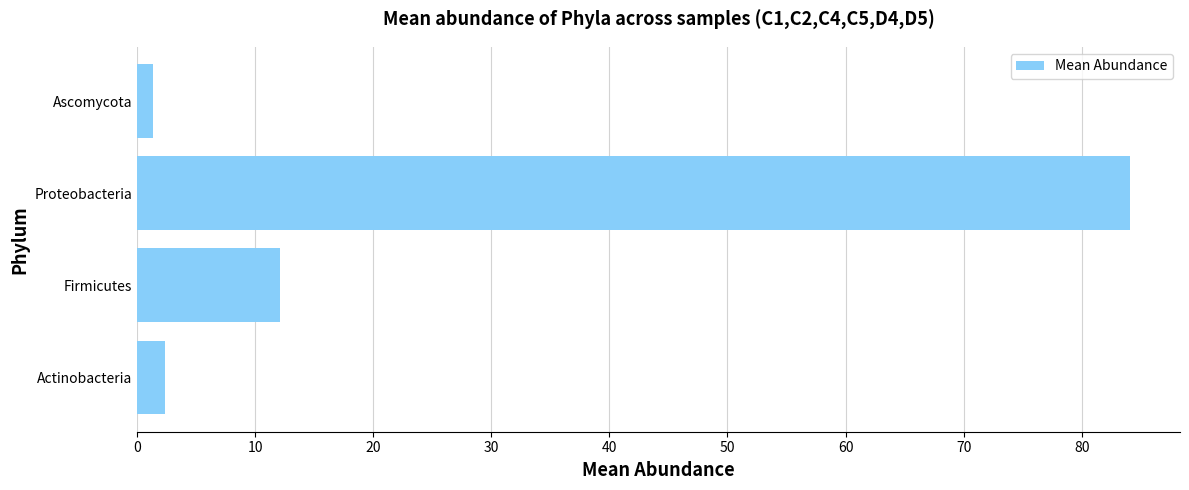

True or false: the data shows 12.1 at Firmicutes.

True